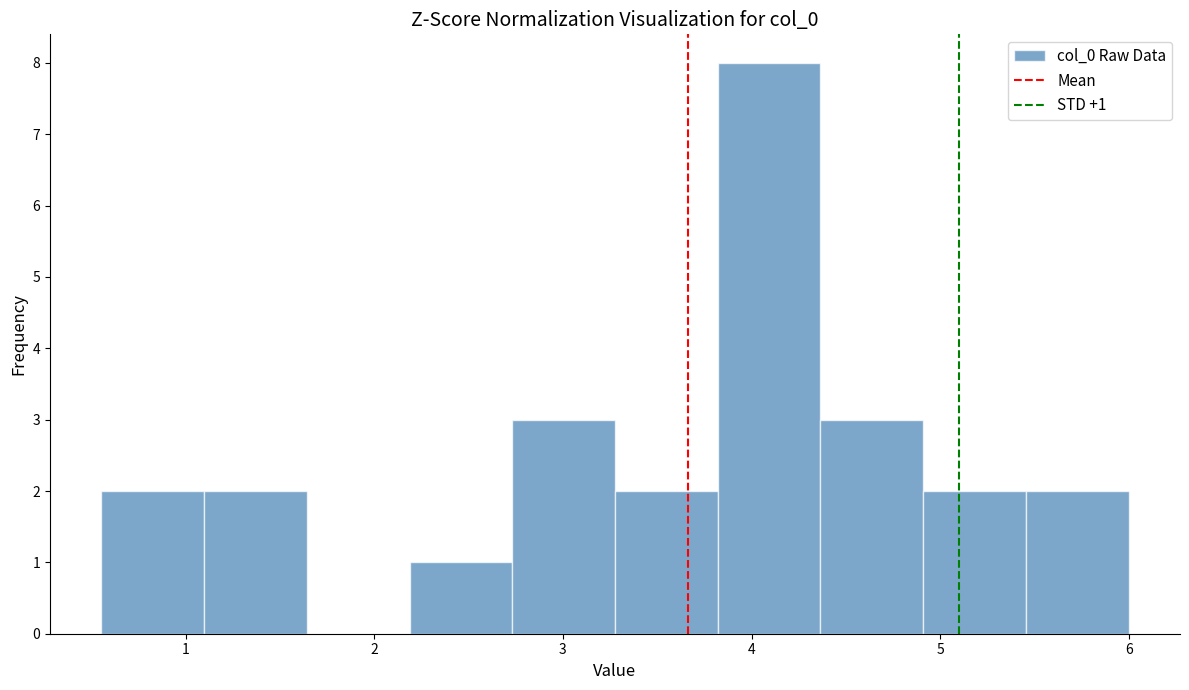

Which range on the x-axis has the tallest bar?

3.8 to 4.4